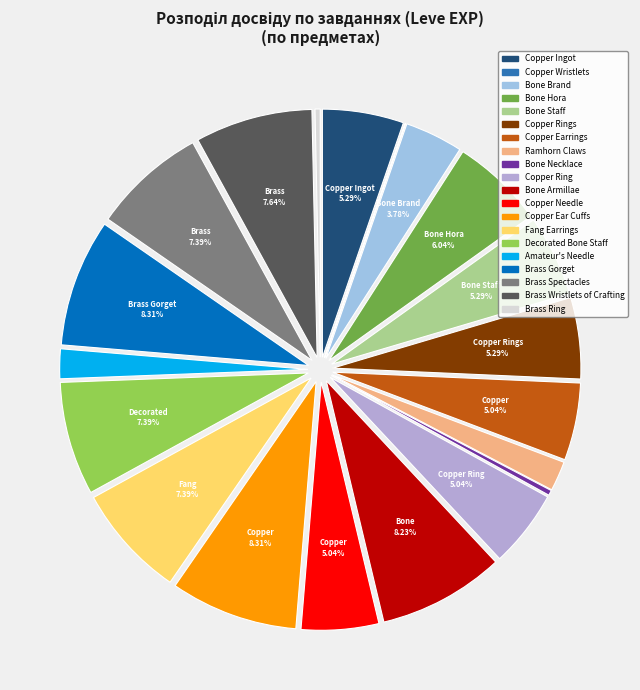

Does any single category account for the majority?

No